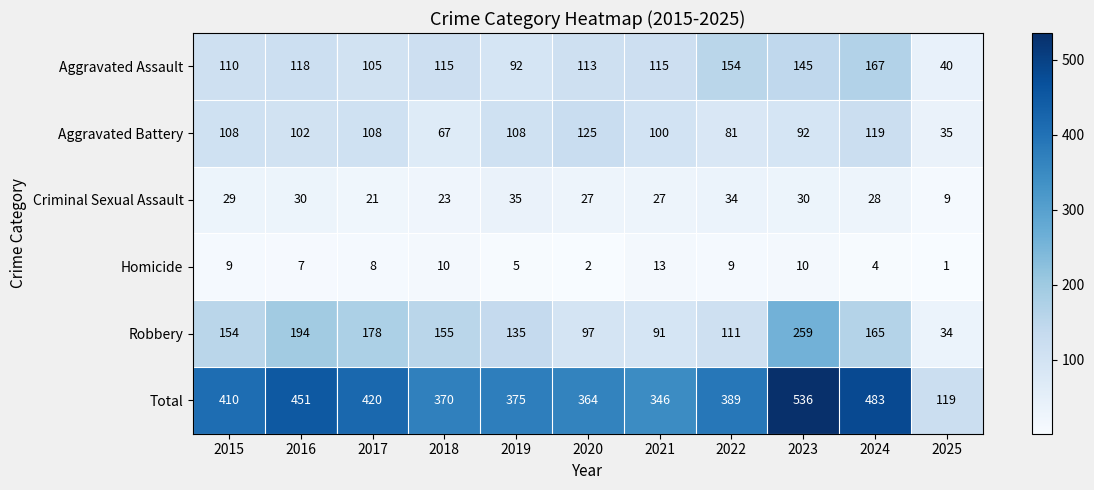

At which label does Aggravated Assault first exceed 115?

2016